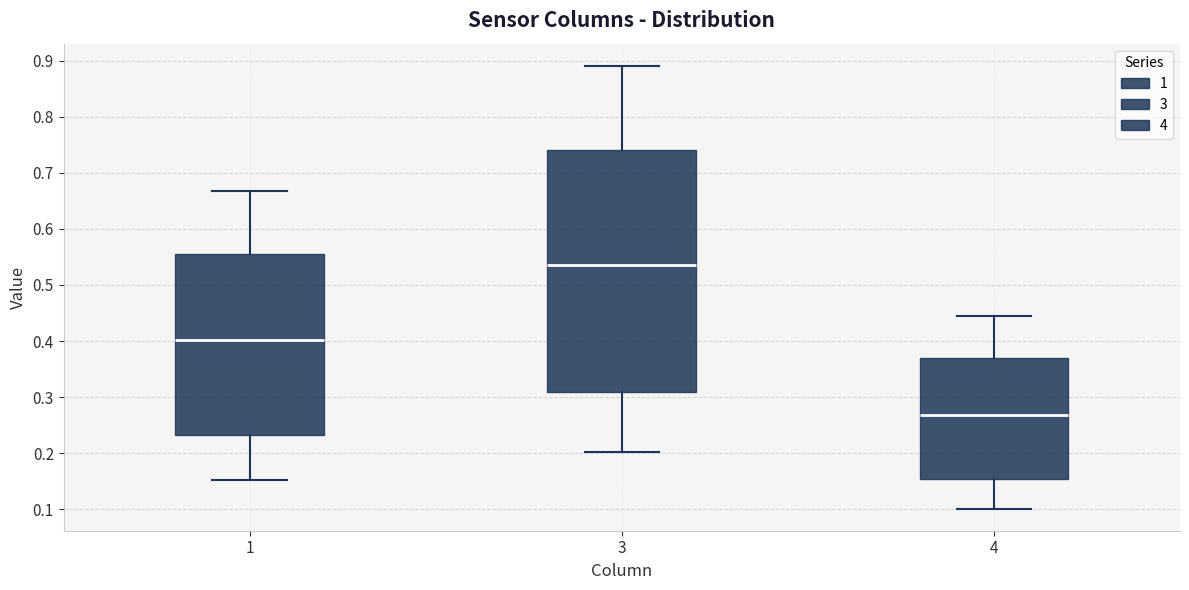

Reading left to right, transcribe this box plot: for each box, give where its median line is, the range the box spans, and where its two whiskers end, as read against the y-axis. The values are not printed on the chart, so give them approximately, as read against the axis.

1: median 0.40, box 0.23 to 0.56, whiskers 0.15 to 0.67
3: median 0.54, box 0.31 to 0.74, whiskers 0.20 to 0.89
4: median 0.27, box 0.15 to 0.37, whiskers 0.10 to 0.45